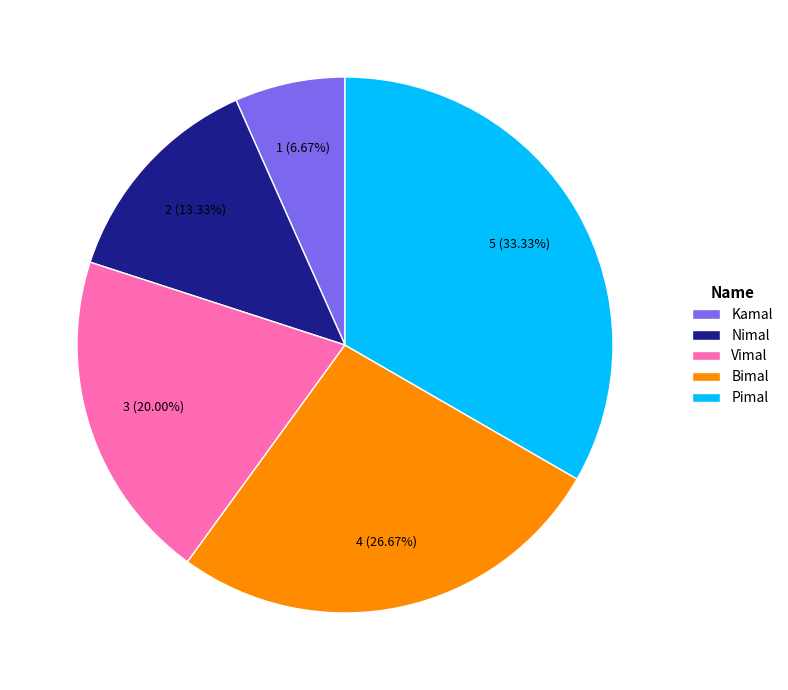

Which category has the biggest portion of the pie?

Pimal